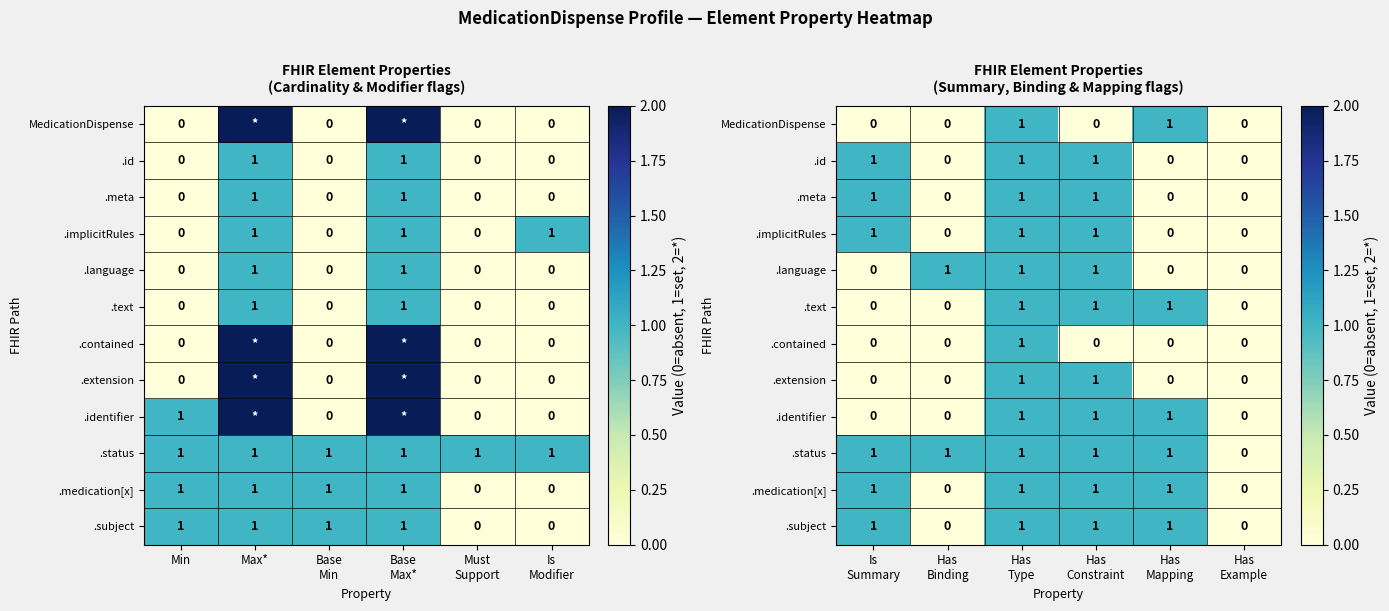

Which series has the widest spread of values?

MedicationDispense